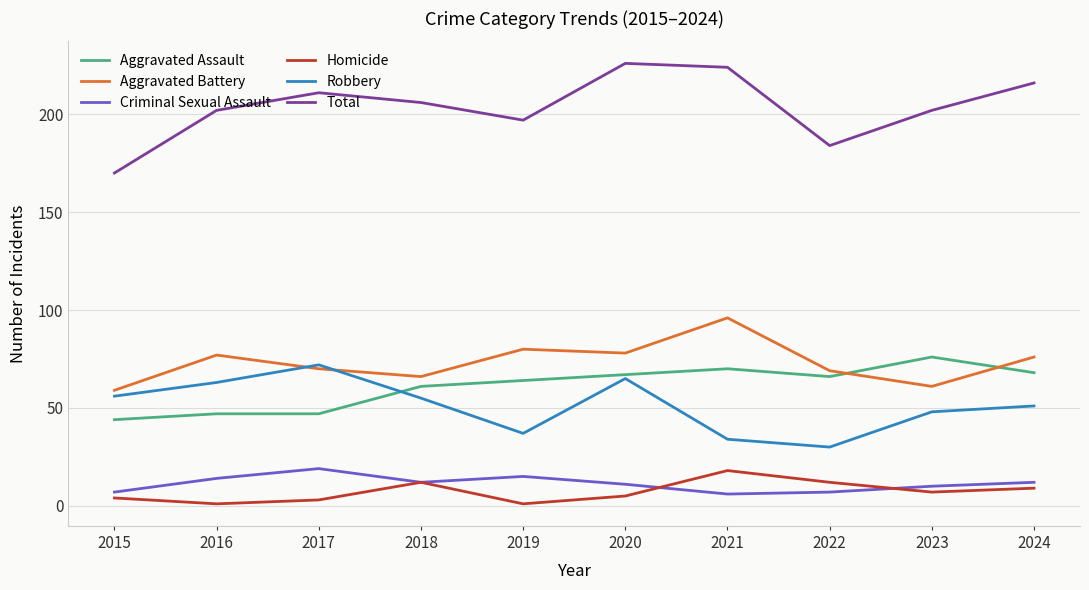

How many lines are shown in the chart?

6